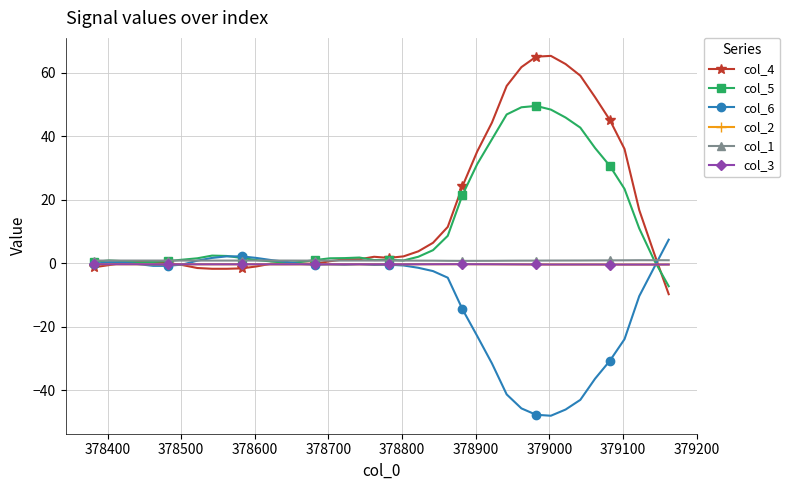

True or false: col_6 has more than 1 points higher than both neighbors.

True